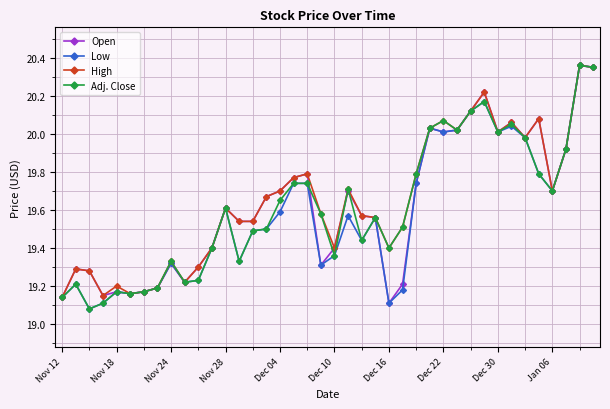

What is the sum of all Open values?

784.9